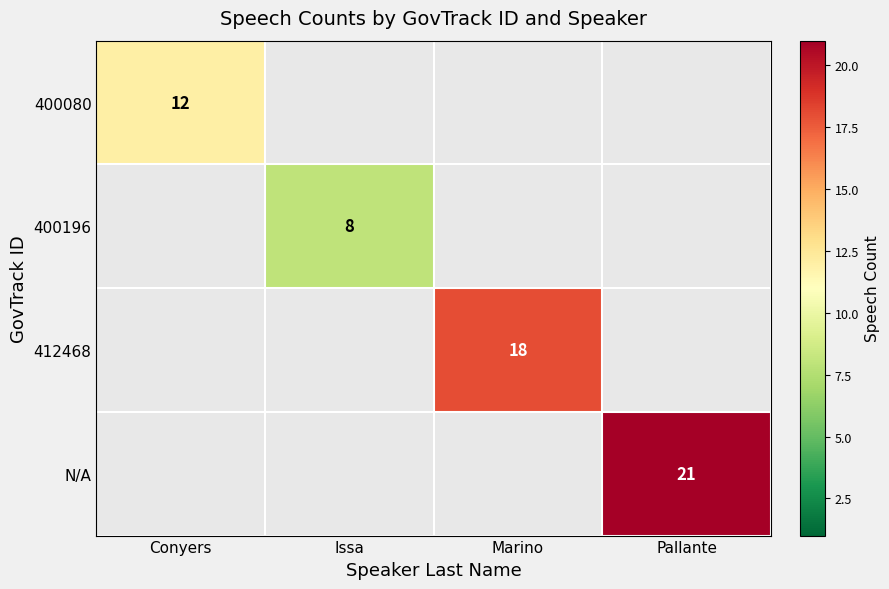

Is it true that 412468 equals 18 at Marino?

True